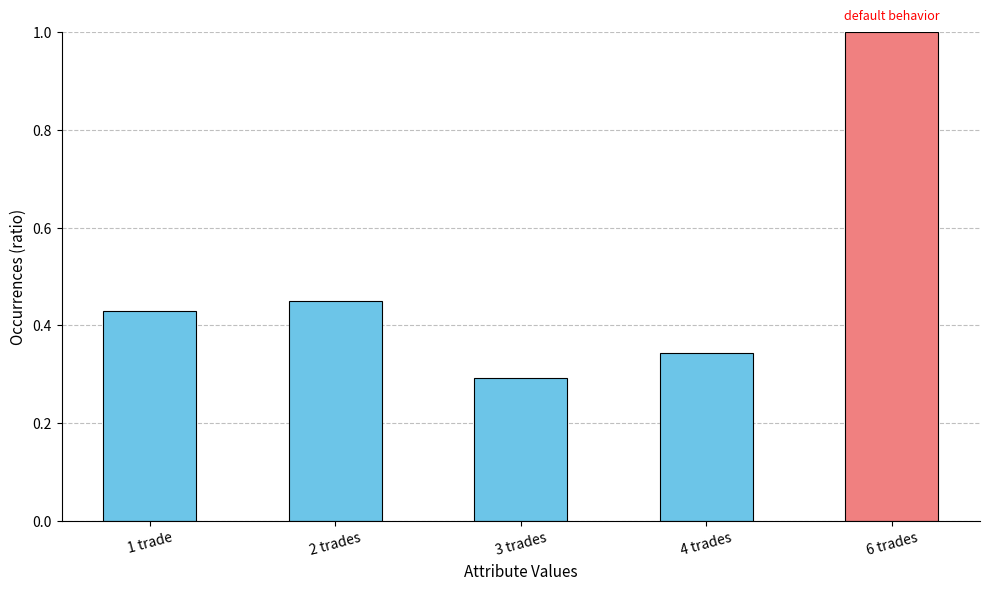

Are the bars grouped side by side (vs. stacked)?

No